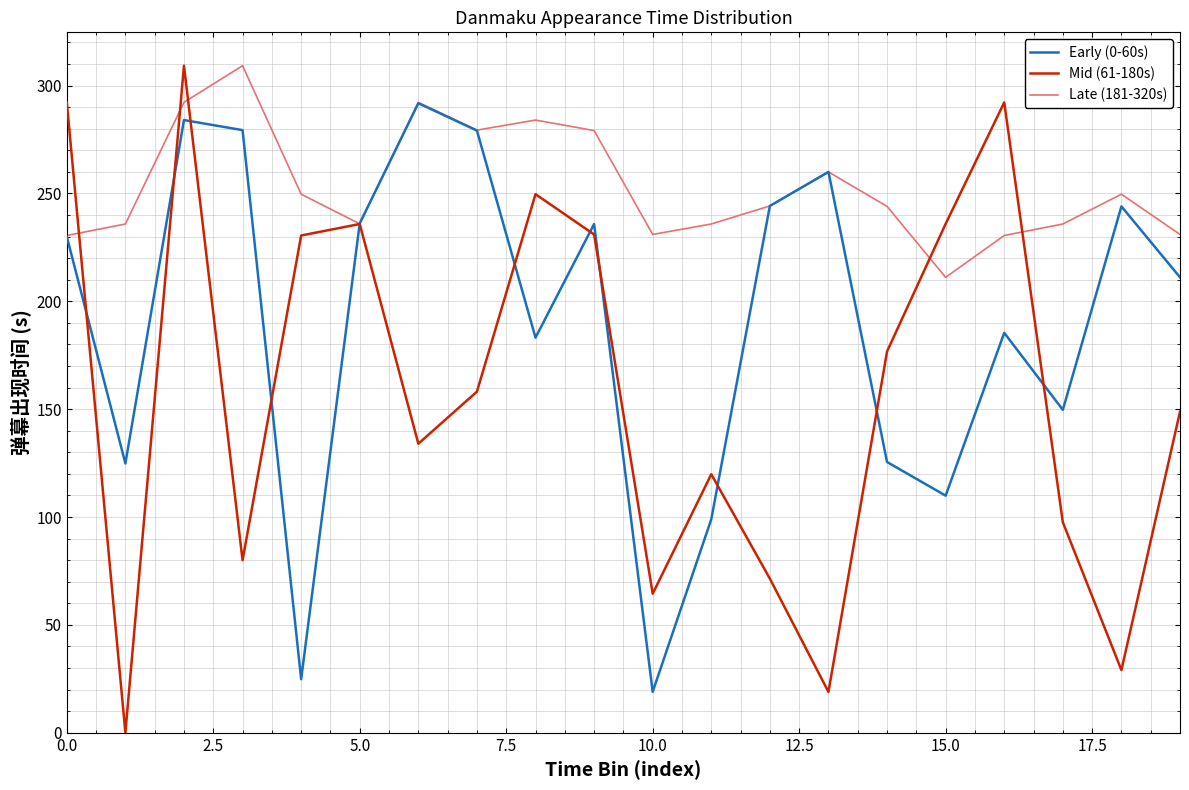

Which series has the widest spread of values?

Mid (61-180s)